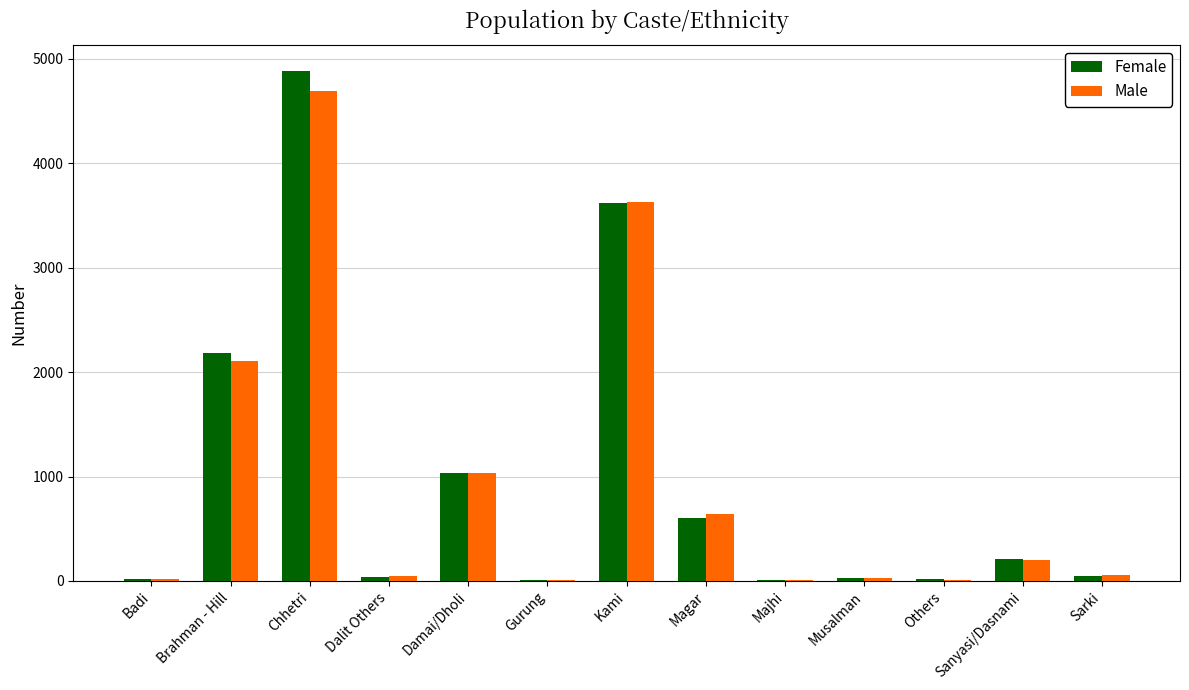

How many groups of bars are there?

13